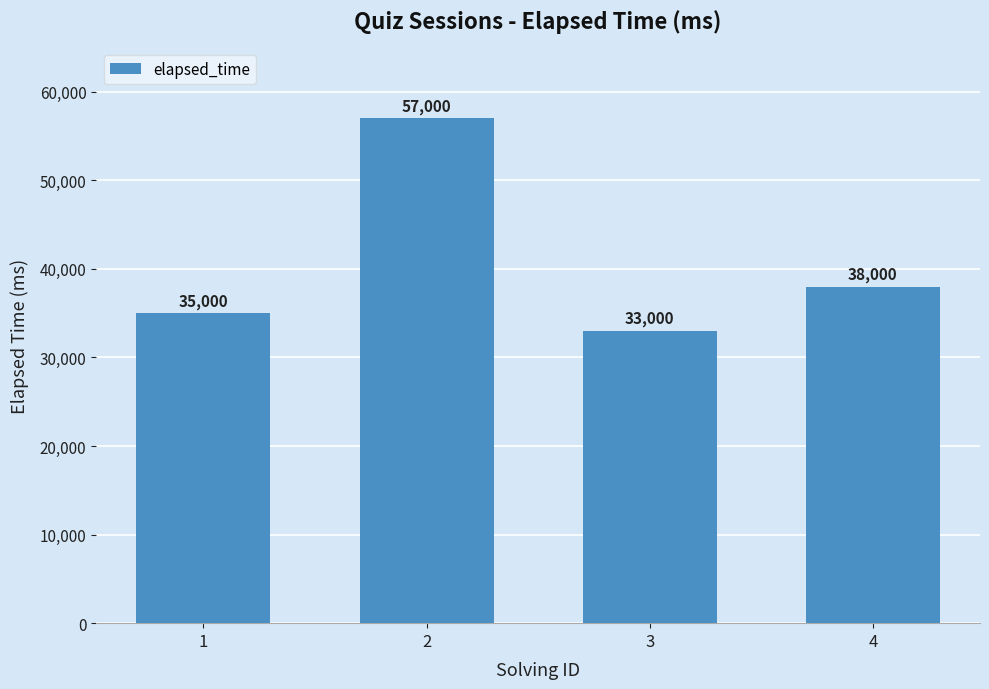

Which has a higher value, 1 or 3?

1